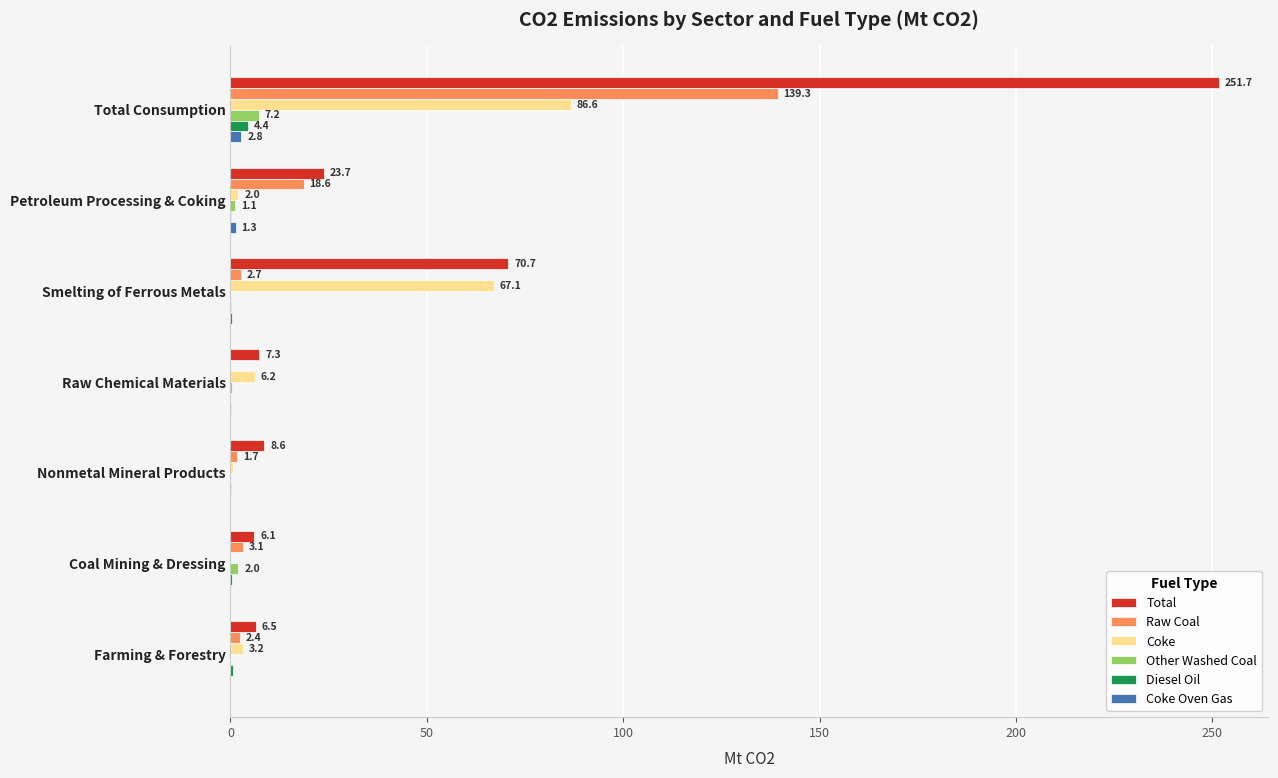

Which series has the largest total across all categories?

Total